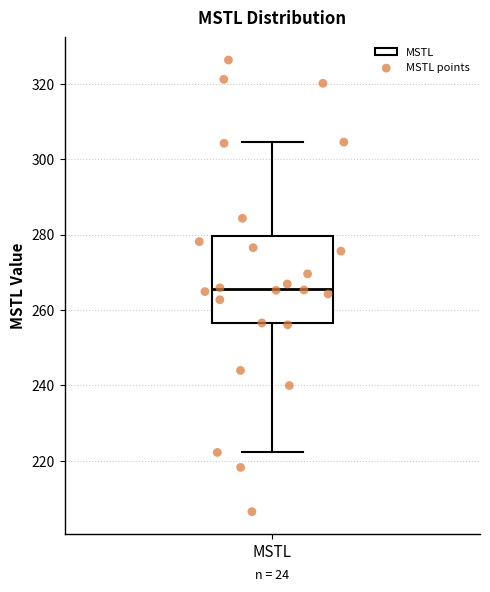

Where does the upper whisker of the box for MSTL end on the y-axis? The values are not printed on the chart, so give them approximately, as read against the axis.

304